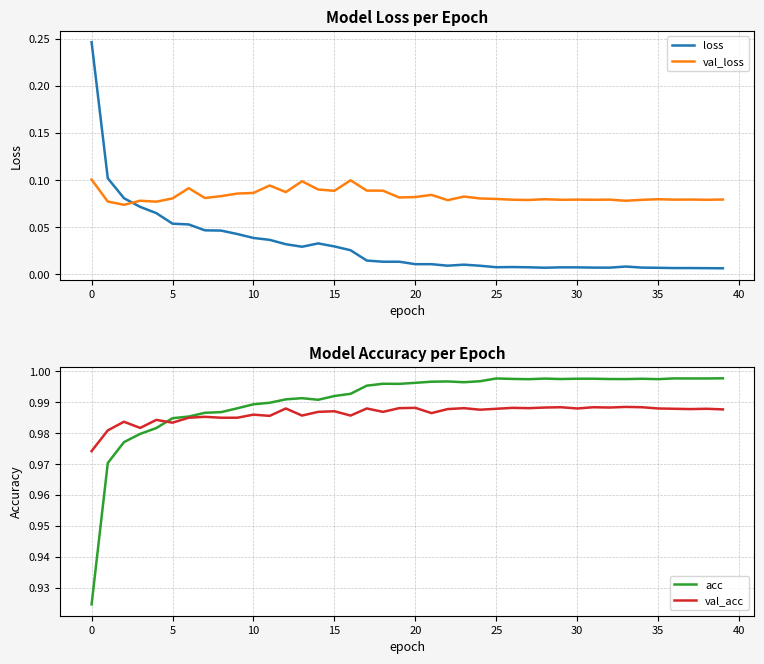

Where is acc nearest to the value 0?

0